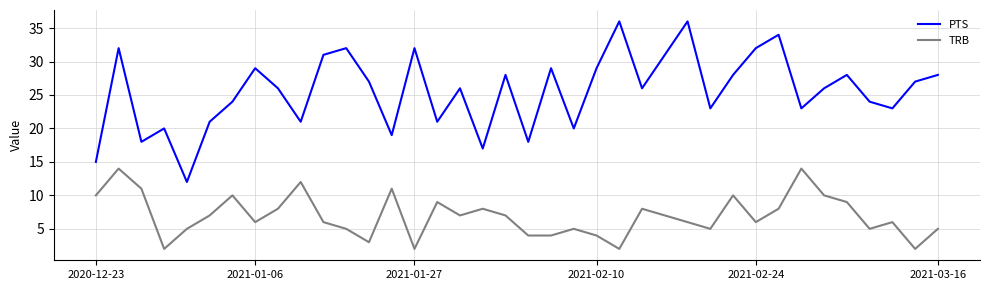

At how many categories does at least one series exceed 4?

38